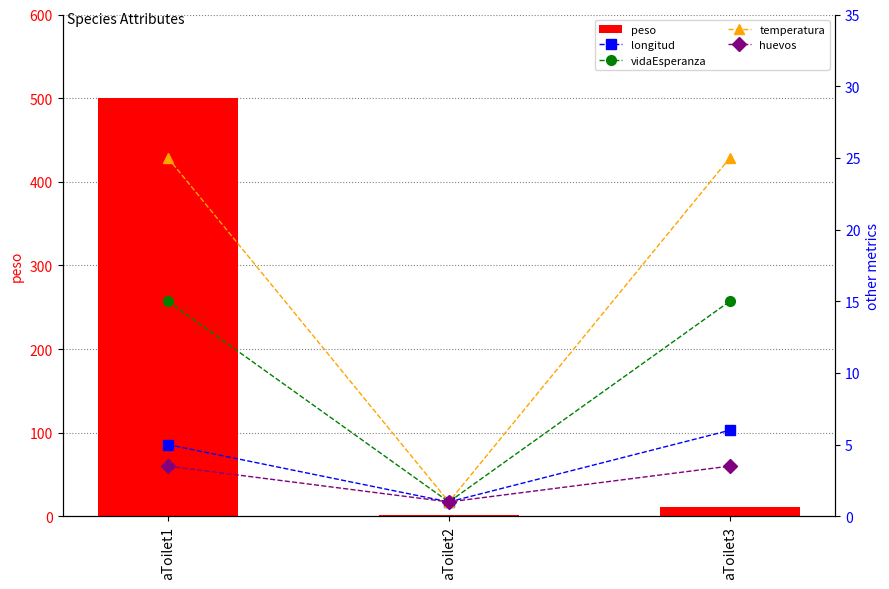

The value of vidaEsperanza at aToilet2 is 1.0. True or false?

True